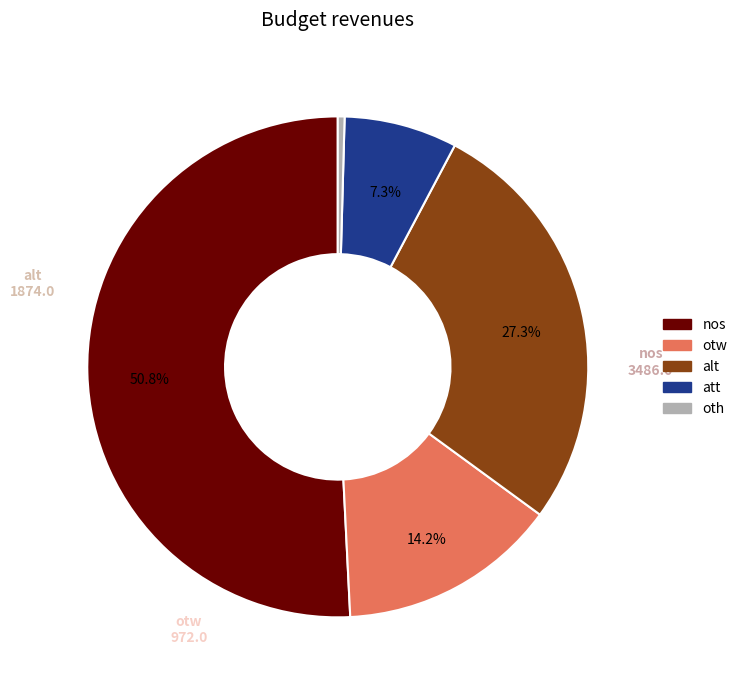

What percentage is the alt slice, to the nearest percent?

27%